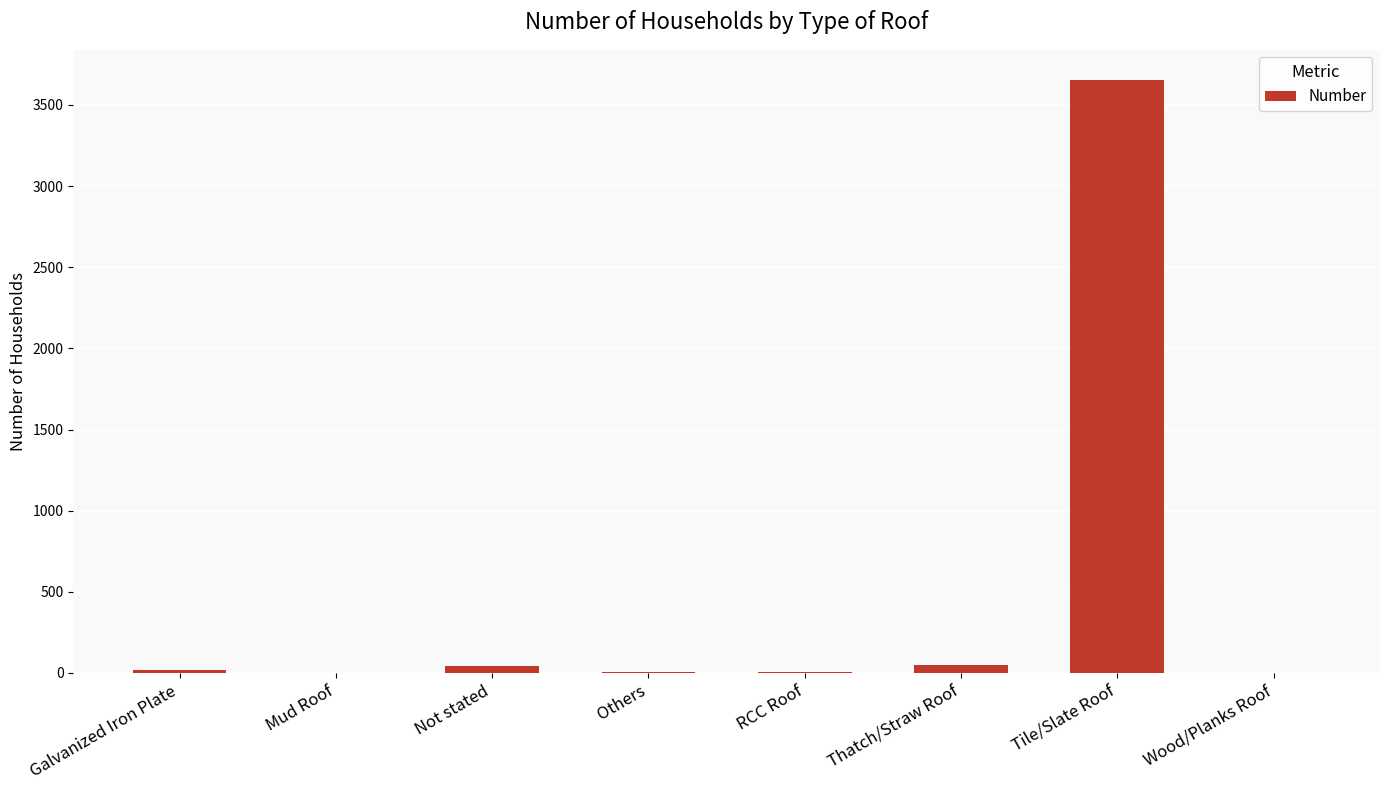

Between Tile/Slate Roof and Not stated, which is larger?

Tile/Slate Roof